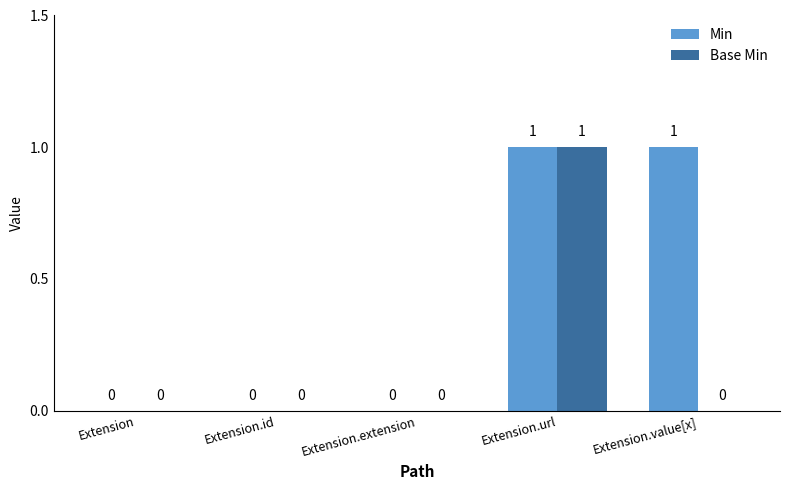

Read the Min value at Extension.value[x].

1